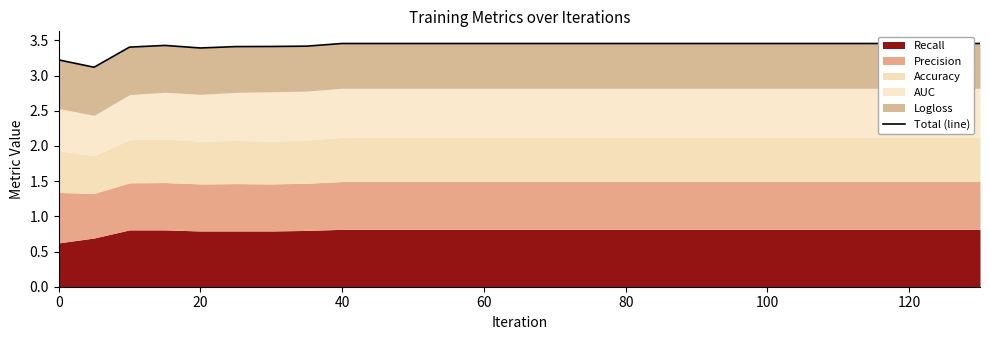

Between 60 and 80, which is larger?

60